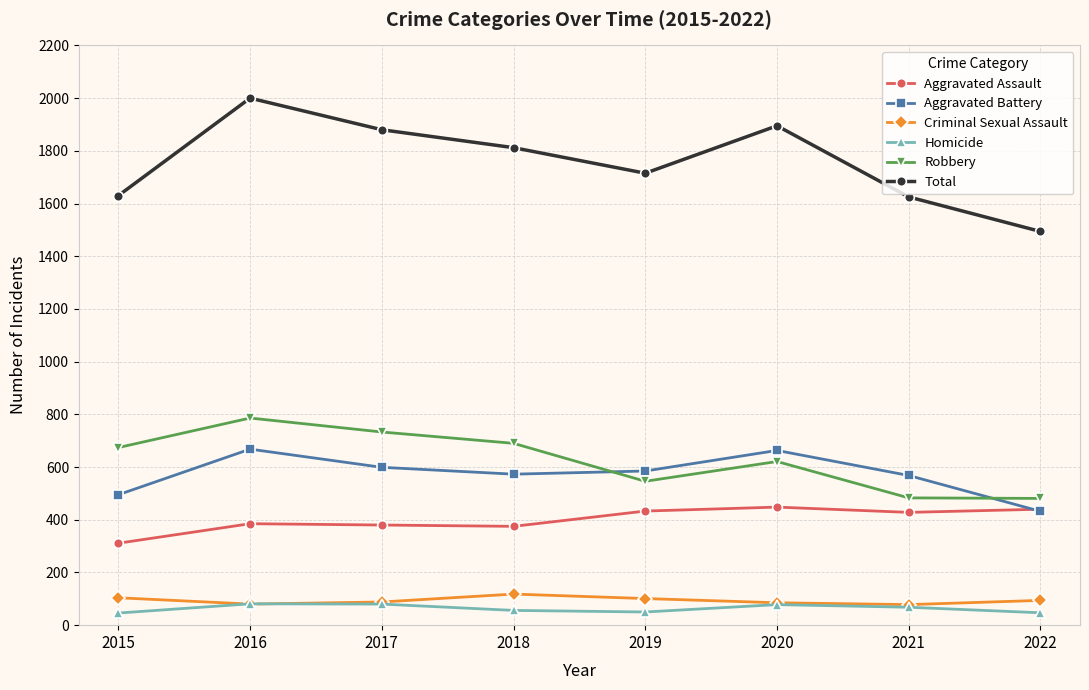

Which series has the largest total across all categories?

Total